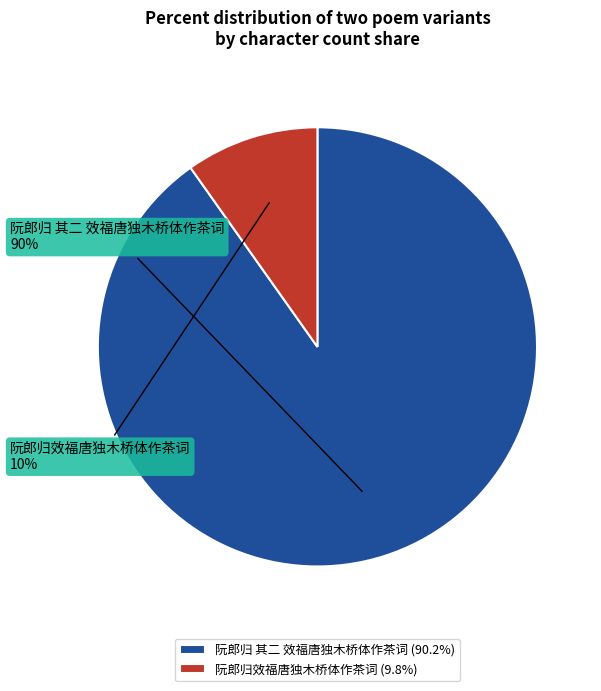

How many slices are in this pie chart?

2